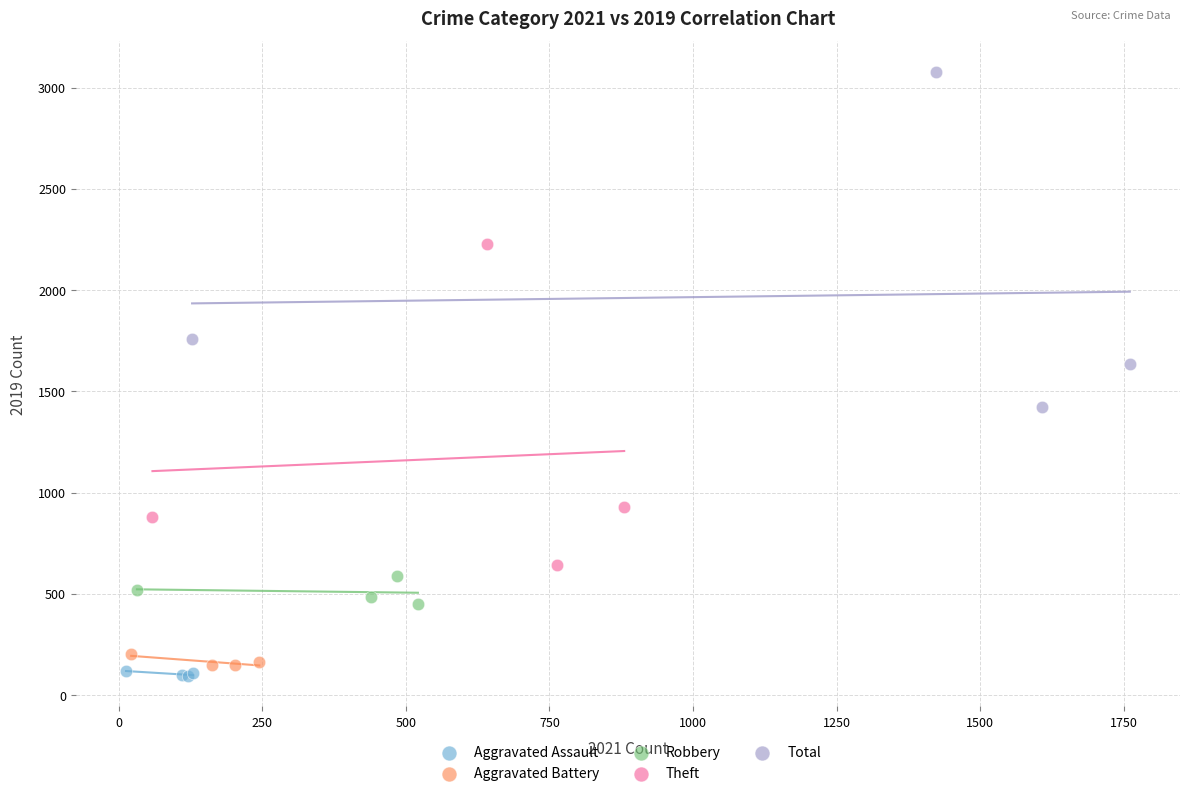

What are all the series names shown in the legend?

Aggravated Assault, Aggravated Battery, Robbery, Theft, Total